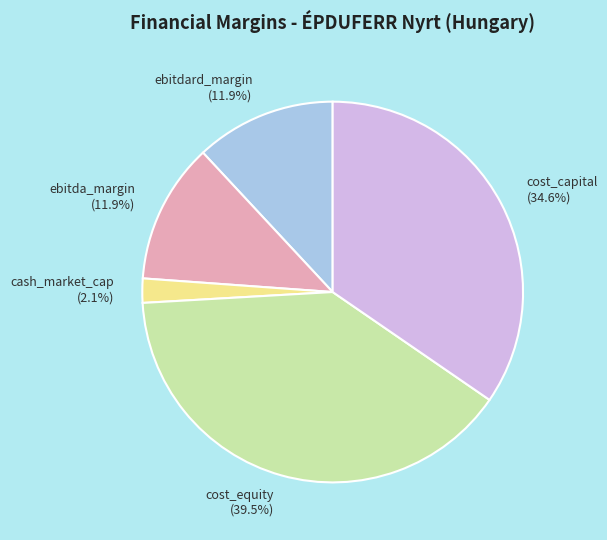

Which slice is the largest?

cost_equity